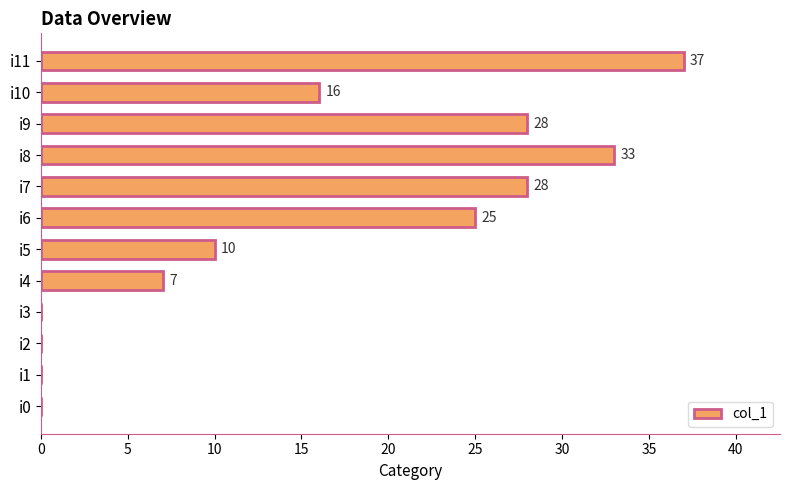

The chart shows a value of -23 at i2. True or false?

False